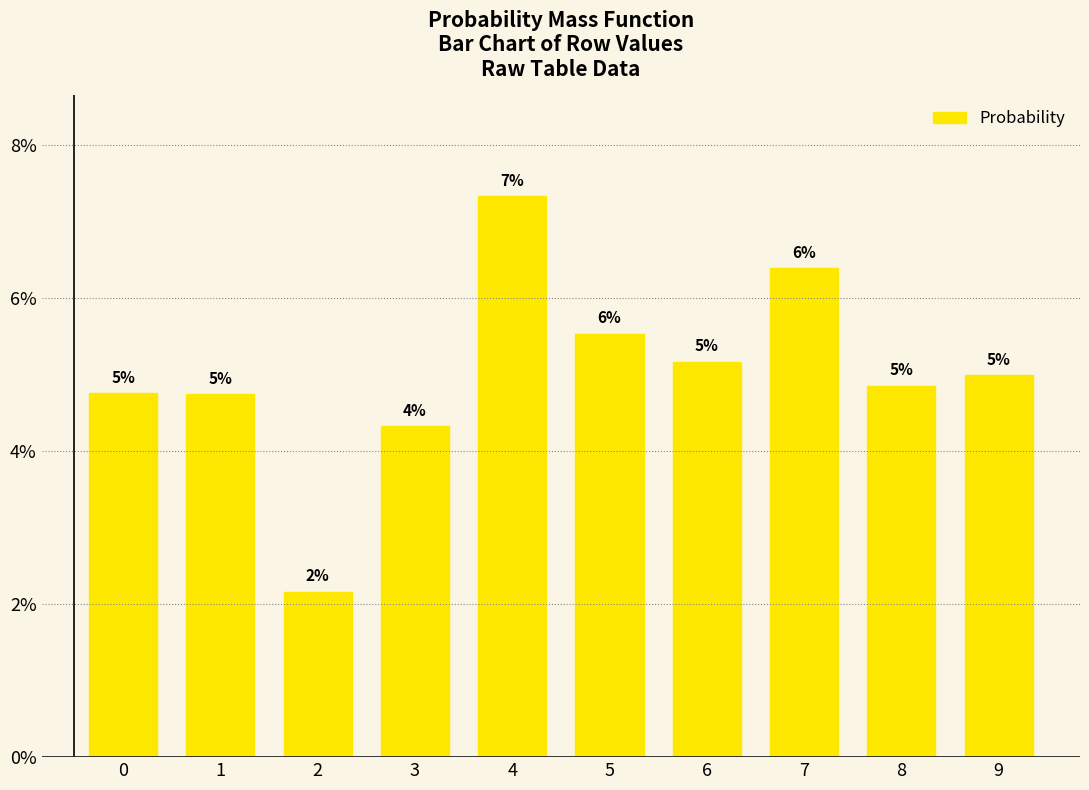

Are the bars horizontal?

No